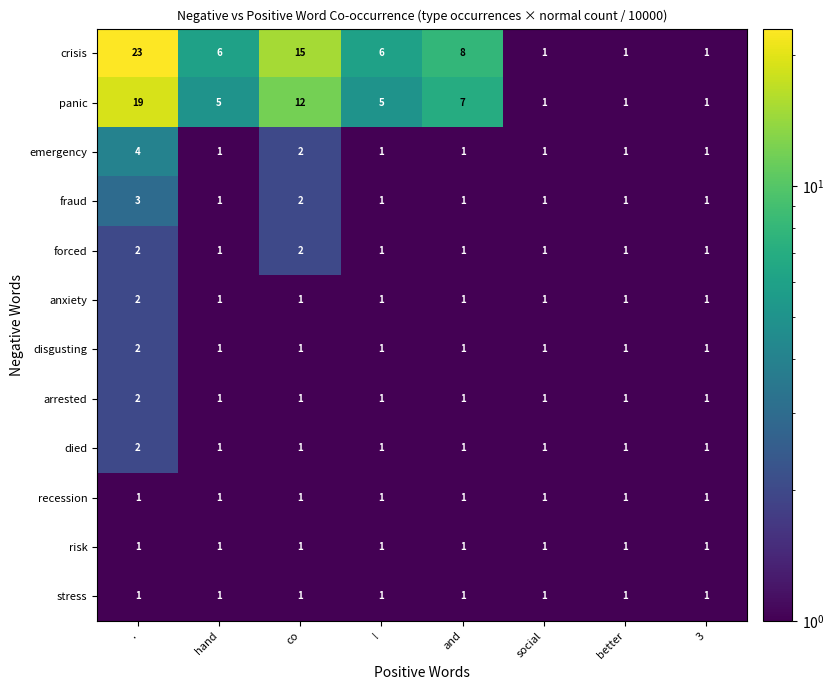

Between ! and social, which series saw the biggest shift?

crisis